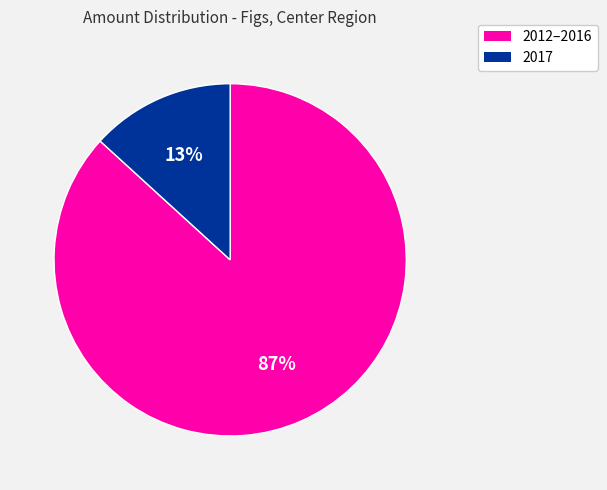

To the nearest percent, what is the average slice percentage?

50%